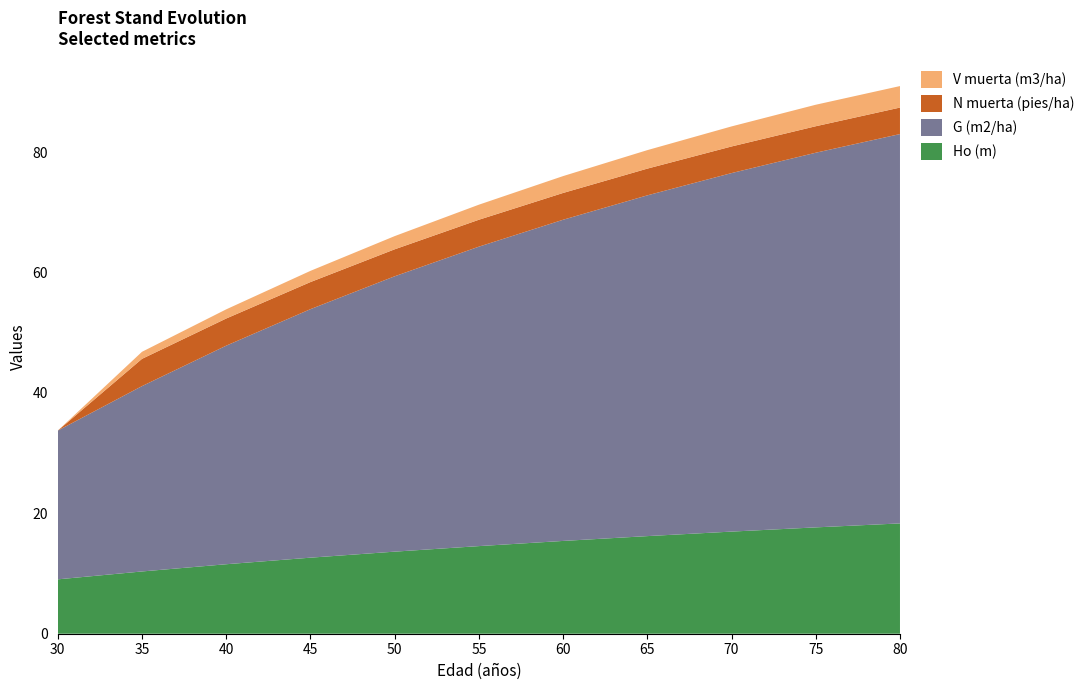

Reading right to left, transcribe all the data shown in this chart.

Ho (m): 80=18.3	75=17.7	70=17.0	65=16.2	60=15.4	55=14.6	50=13.6	45=12.6	40=11.5	35=10.3	30=9.0
G (m2/ha): 80=64.7	75=62.2	70=59.5	65=56.6	60=53.3	55=49.7	50=45.7	45=41.3	40=36.3	35=30.8	30=24.7
N muerta (pies/ha): 80=4.4	75=4.4	70=4.4	65=4.4	60=4.5	55=4.5	50=4.5	45=4.5	40=4.5	35=4.5	30=0.0
V muerta (m3/ha): 80=3.6	75=3.6	70=3.3	65=3.1	60=2.8	55=2.5	50=2.2	45=1.9	40=1.5	35=1.2	30=0.0